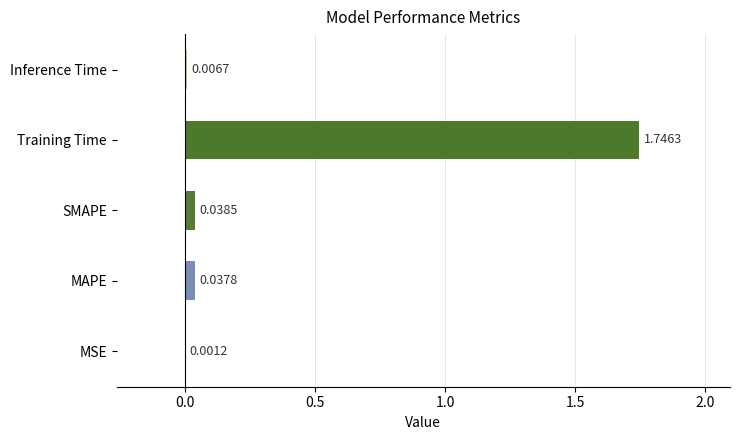

Between Training Time and SMAPE, which is larger?

Training Time